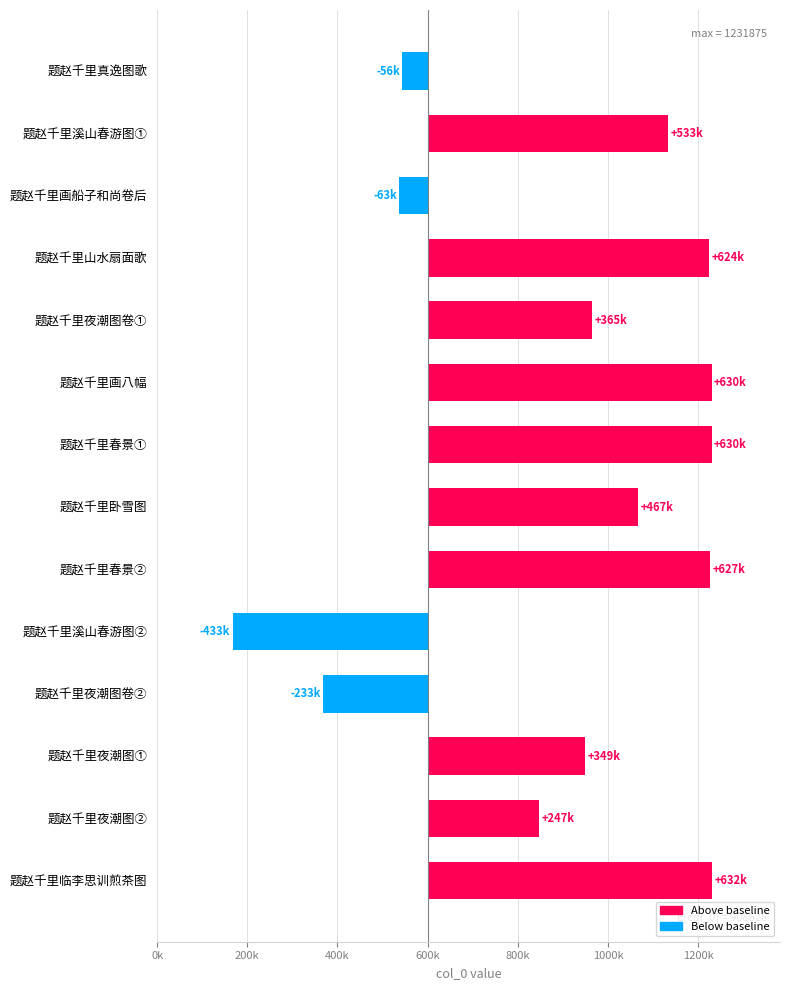

How many positive values are there?

10